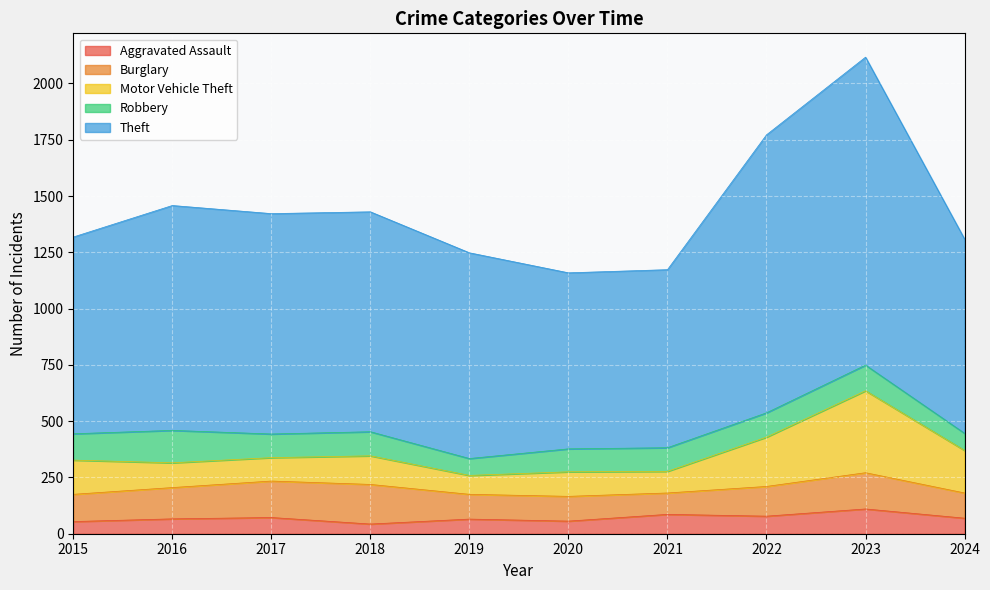

What value does the Motor Vehicle Theft series have at 2015, to the nearest 10?

150